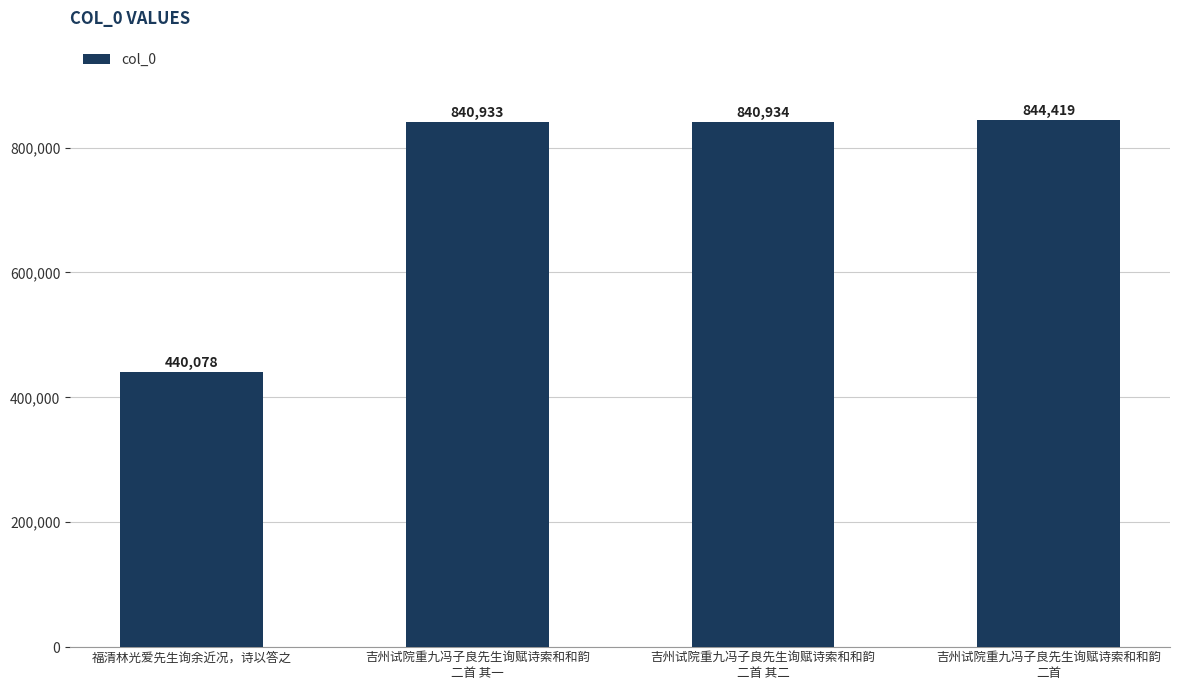

Reading left to right, what are all the values shown in this chart?

440078	840933	840934	844419